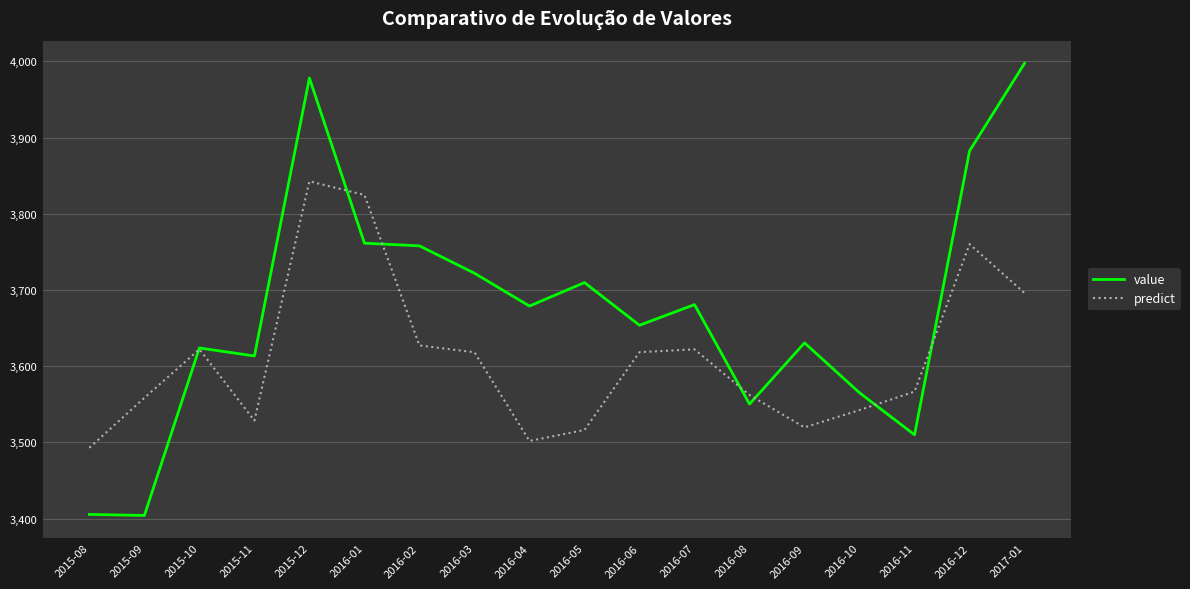

What is the minimum value shown in the chart?

3404.1